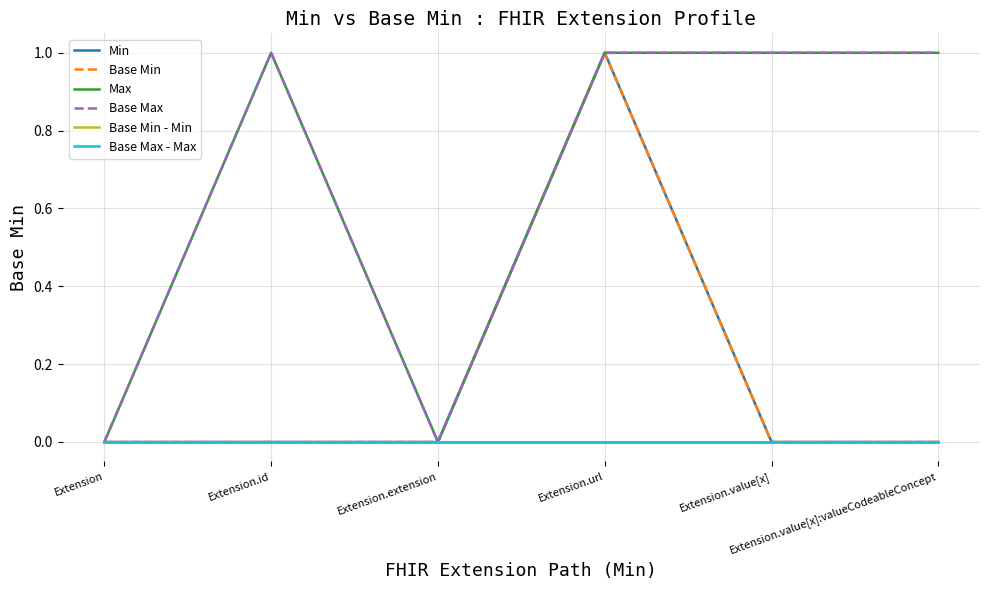

At Extension, list the series in order from largest to smallest.

Min, Base Min, Max, Base Max, Base Min - Min, Base Max - Max